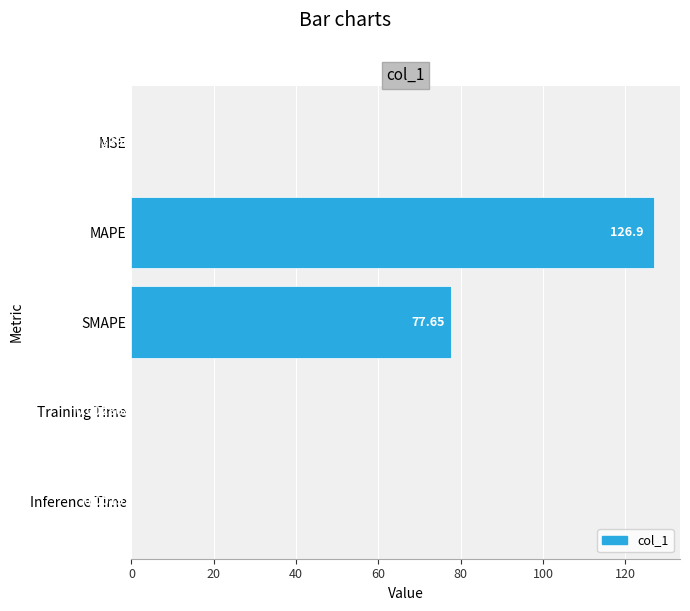

How many data points does each series have?

5